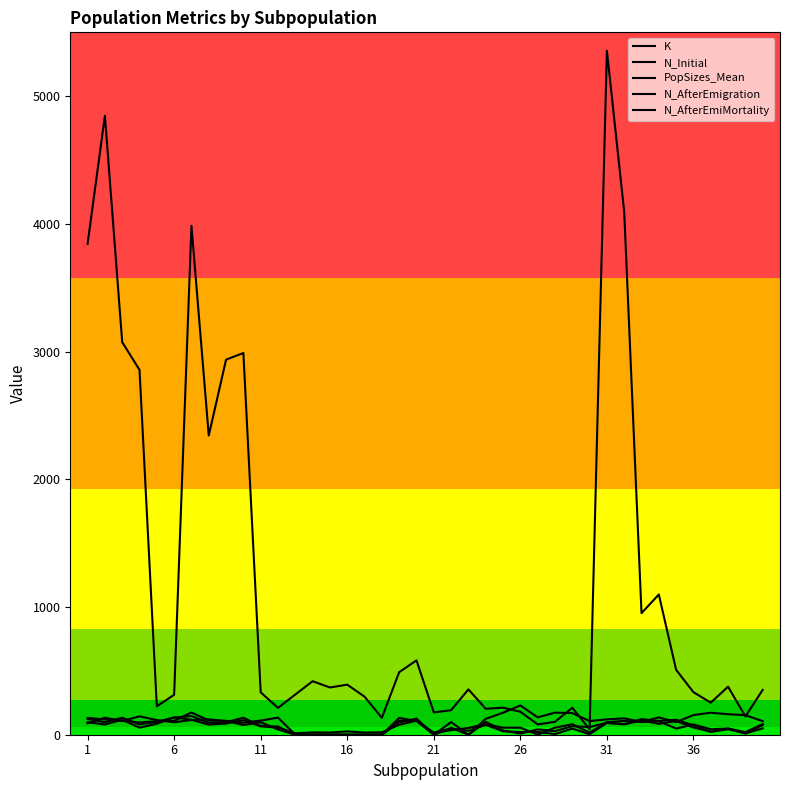

After their last crossing, which series has the higher values: PopSizes_Mean or N_AfterEmigration?

PopSizes_Mean